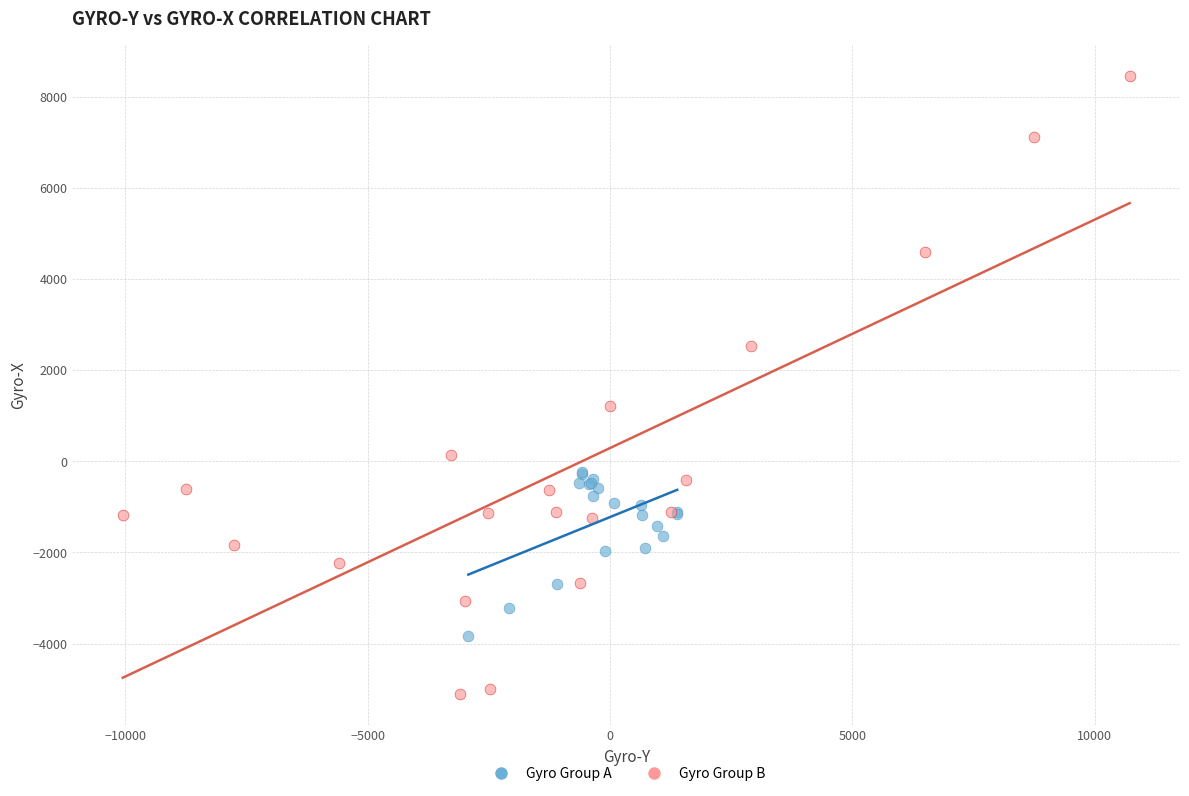

Which series has the largest Y range (max minus min)?

Gyro Group B